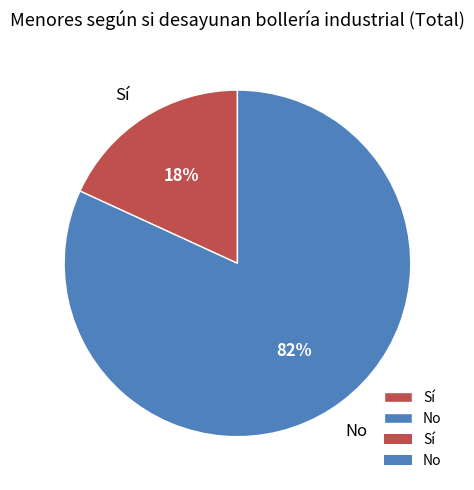

Is the sum of No and Sí greater than half?

Yes